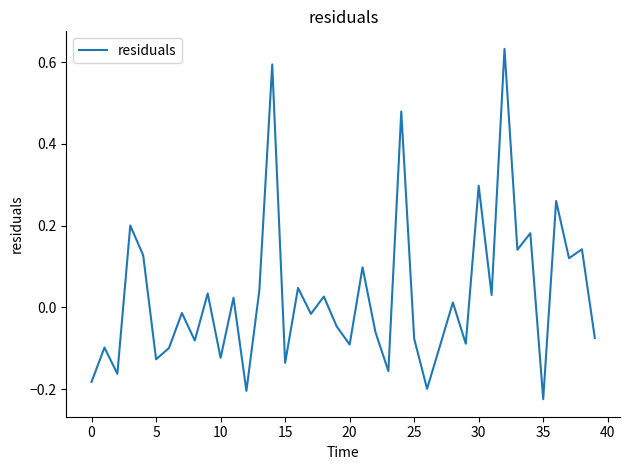

Is this an area chart (filled region under the line)?

No